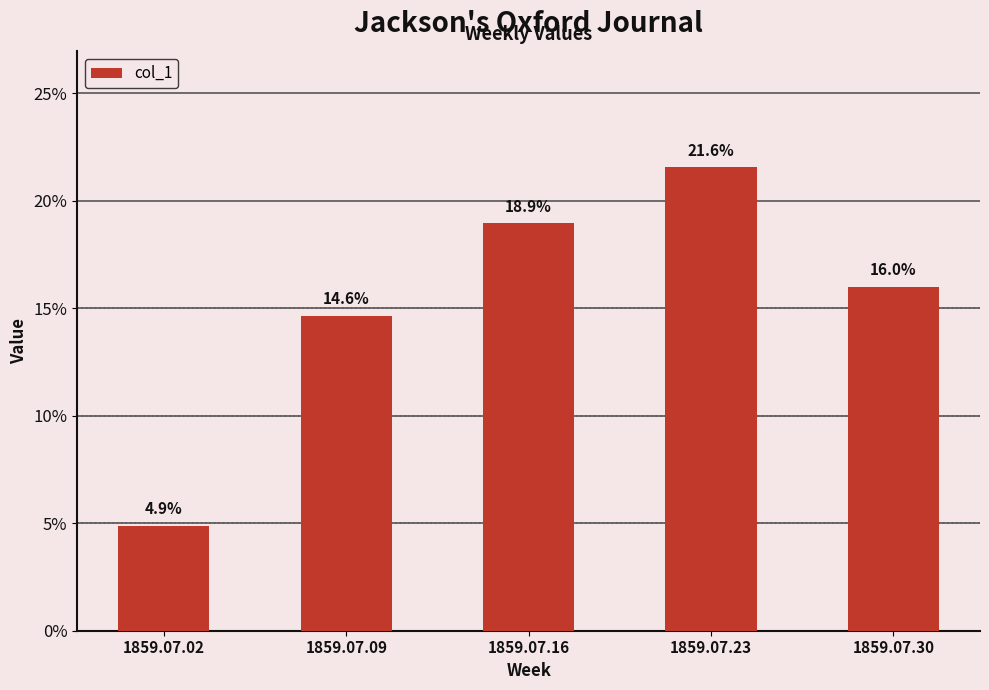

What is the maximum value shown in the chart?

0.2